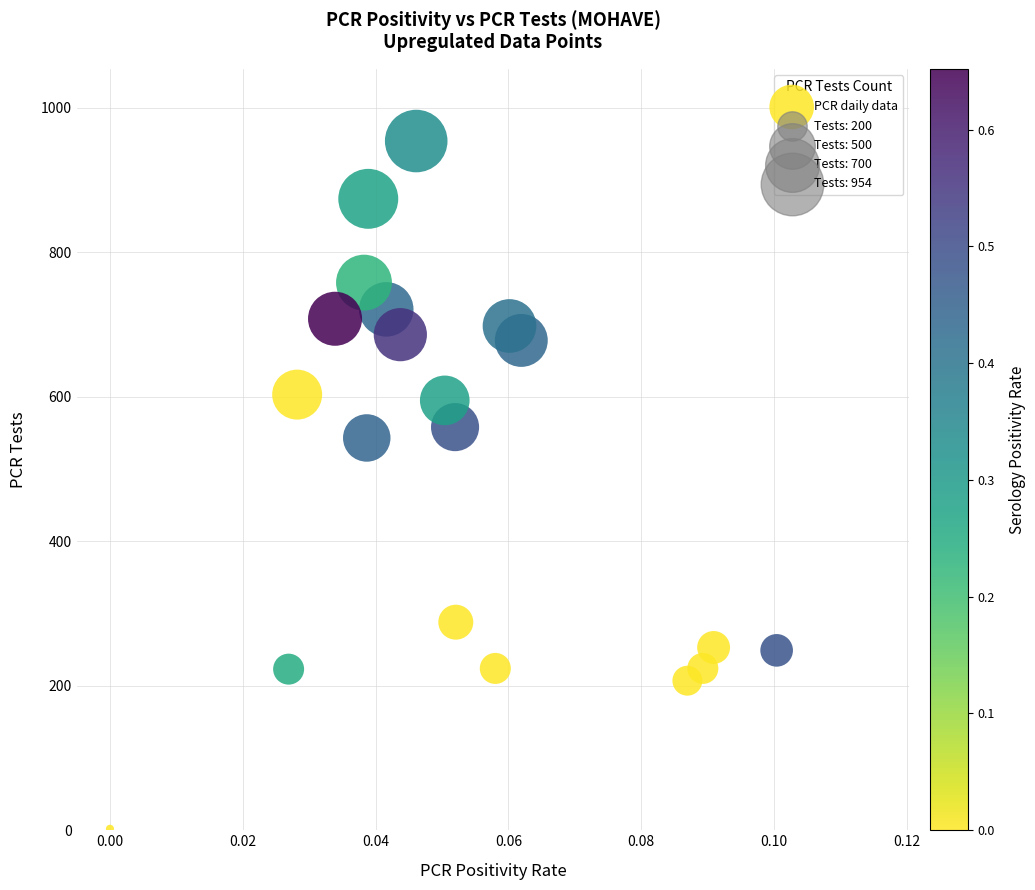

What is the range of Y values (max minus min)?

952